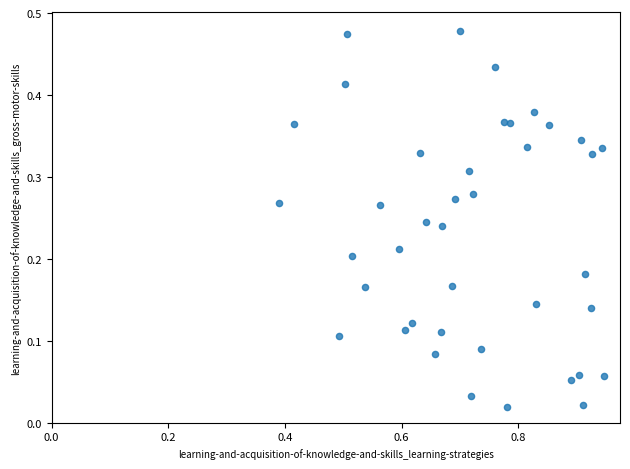

What is the range of X values (max minus min)?

0.6